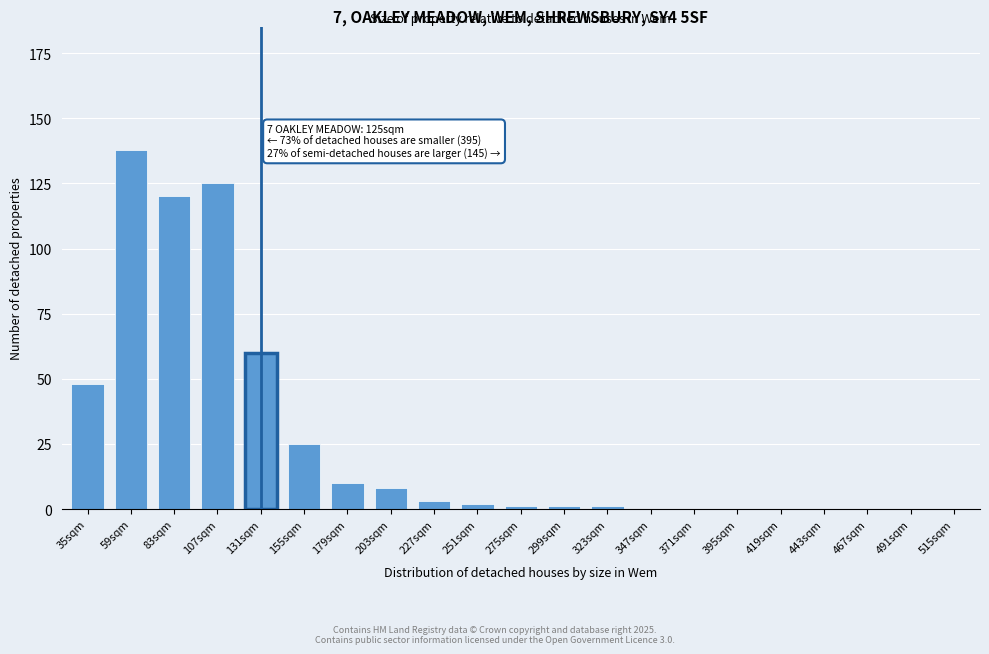

Reading left to right, what are all the values shown in this chart?

35sqm=48	59sqm=138	83sqm=120	107sqm=125	131sqm=60	155sqm=25	179sqm=10	203sqm=8	227sqm=3	251sqm=2	275sqm=1	299sqm=1	323sqm=1	347sqm=0	371sqm=0	395sqm=0	419sqm=0	443sqm=0	467sqm=0	491sqm=0	515sqm=0